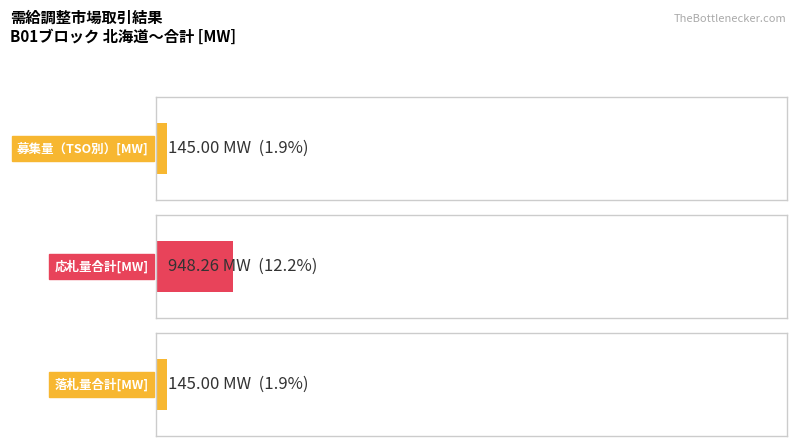

The value of 平均落札価格 at B04 is 26.8. True or false?

False